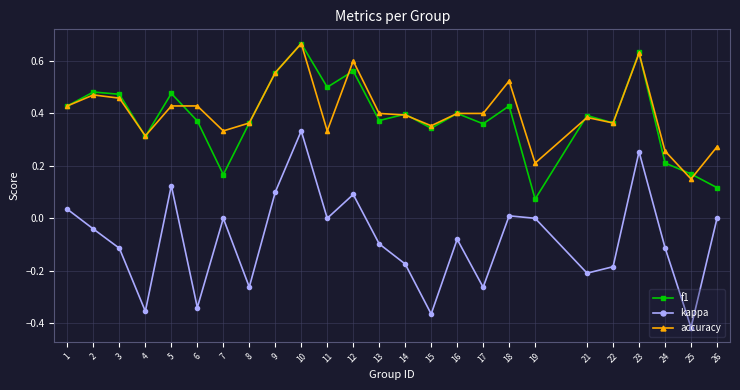

True or false: f1 has more than 2 points higher than both neighbors.

True